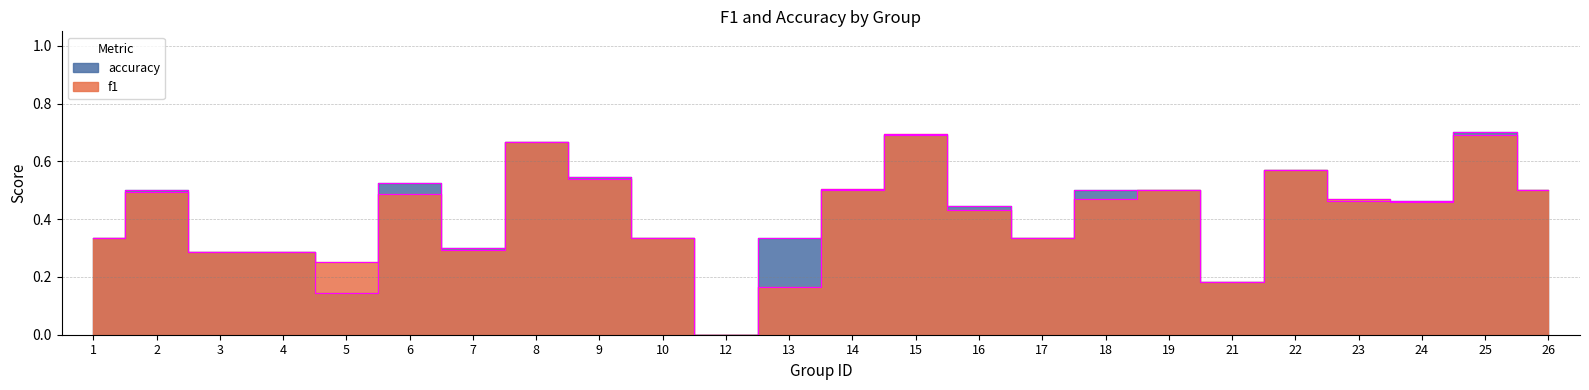

List the labels in order of accuracy value, smallest first.

12, 5, 21, 3, 4, 7, 1, 10, 13, 17, 16, 23, 24, 2, 14, 18, 19, 26, 6, 9, 22, 8, 15, 25